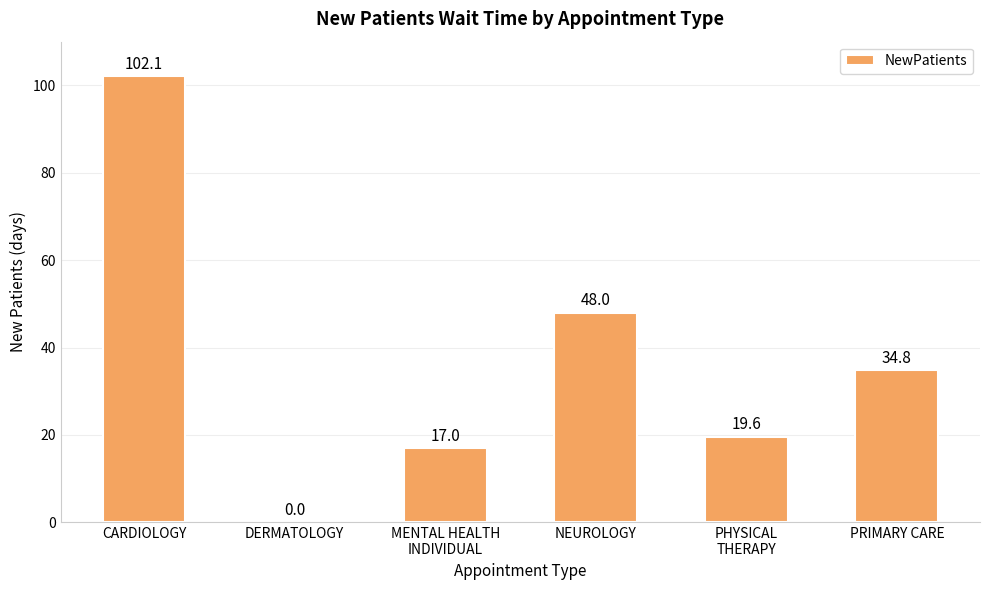

At which category does the chart reach its peak across all series?

CARDIOLOGY